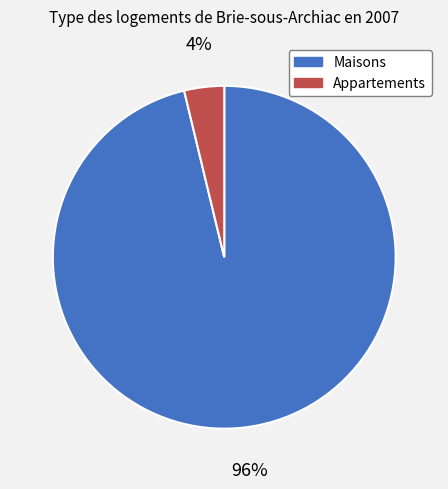

Which has a higher value, Appartements or Maisons?

Maisons